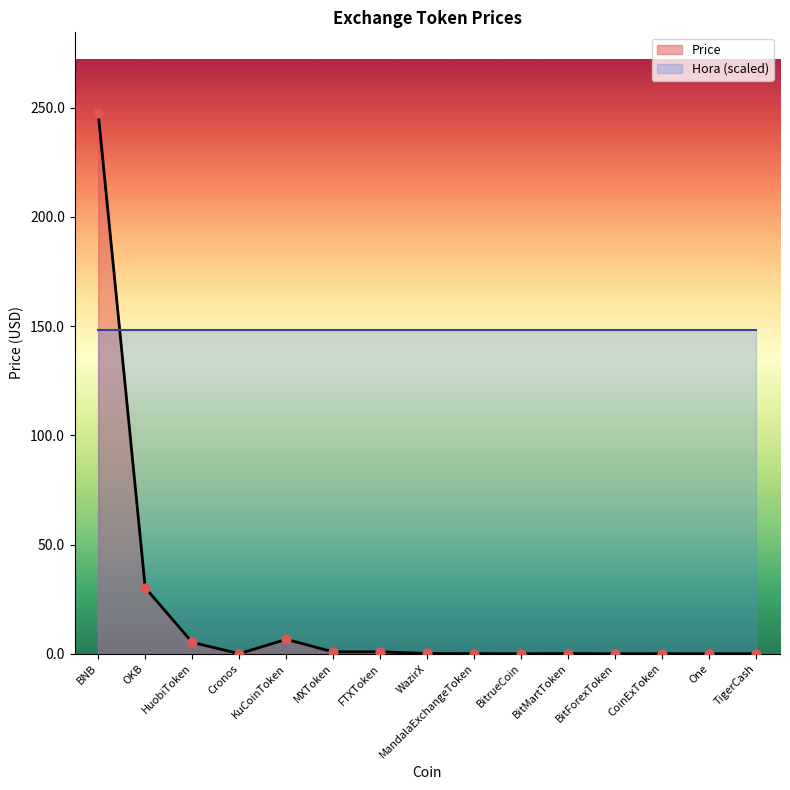

What is the change in value from OKB to WazirX?

-30.1